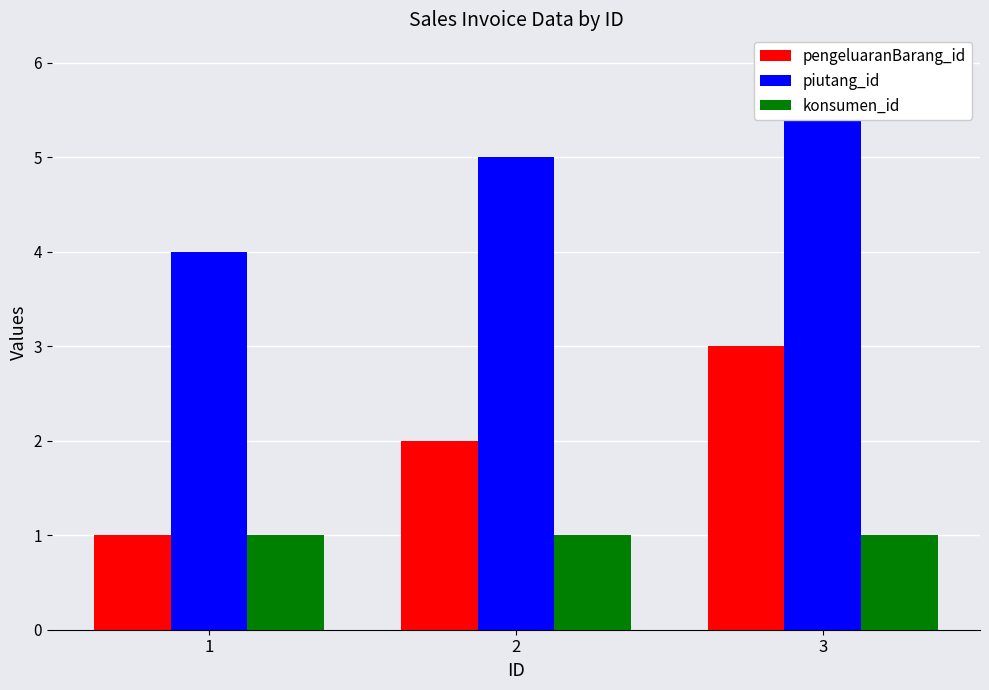

Rank the series by their average value, from lowest to highest.

konsumen_id, pengeluaranBarang_id, piutang_id